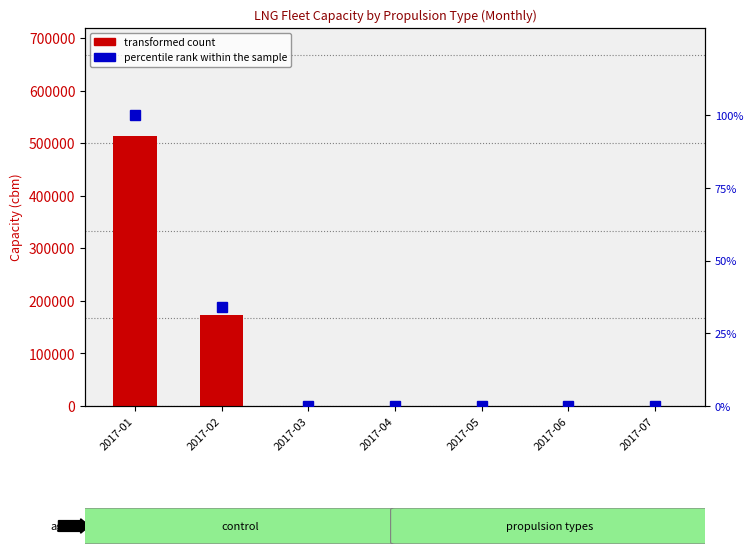

Reading left to right, list all the values displayed in this chart.

transformed count: 513500.0	174000.0	0.0	0.0	0.0	0.0	0.0
percentile rank within the sample: 100.0	33.9	0.0	0.0	0.0	0.0	0.0